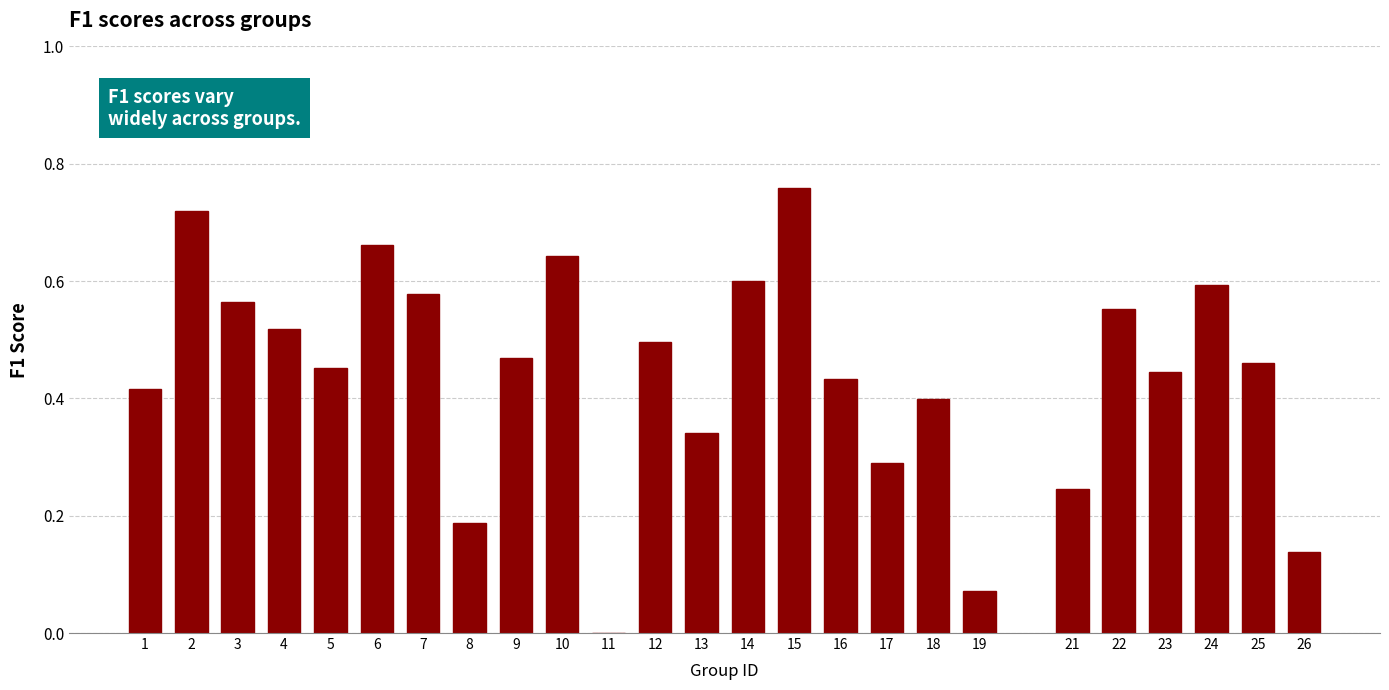

At which category does the chart reach its peak across all series?

15